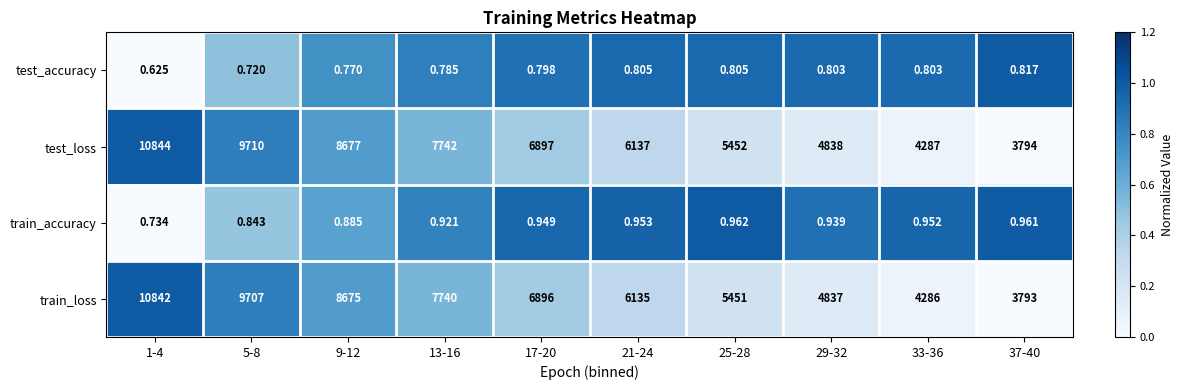

At 29-32, list the series in order from smallest to largest.

test_accuracy, train_accuracy, train_loss, test_loss